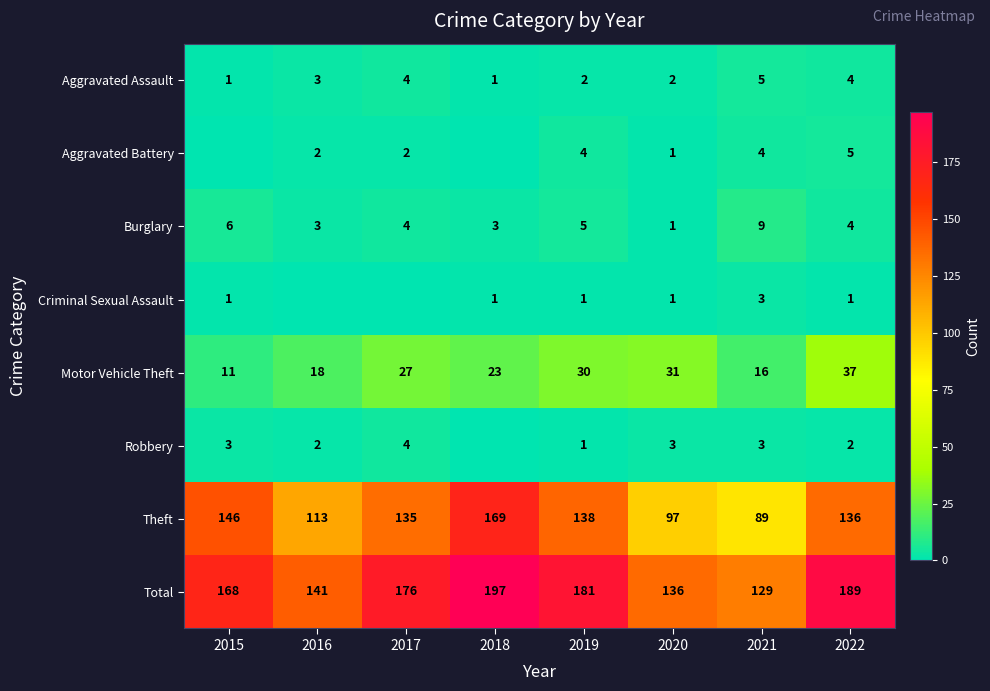

At how many categories does at least one series exceed 83?

8